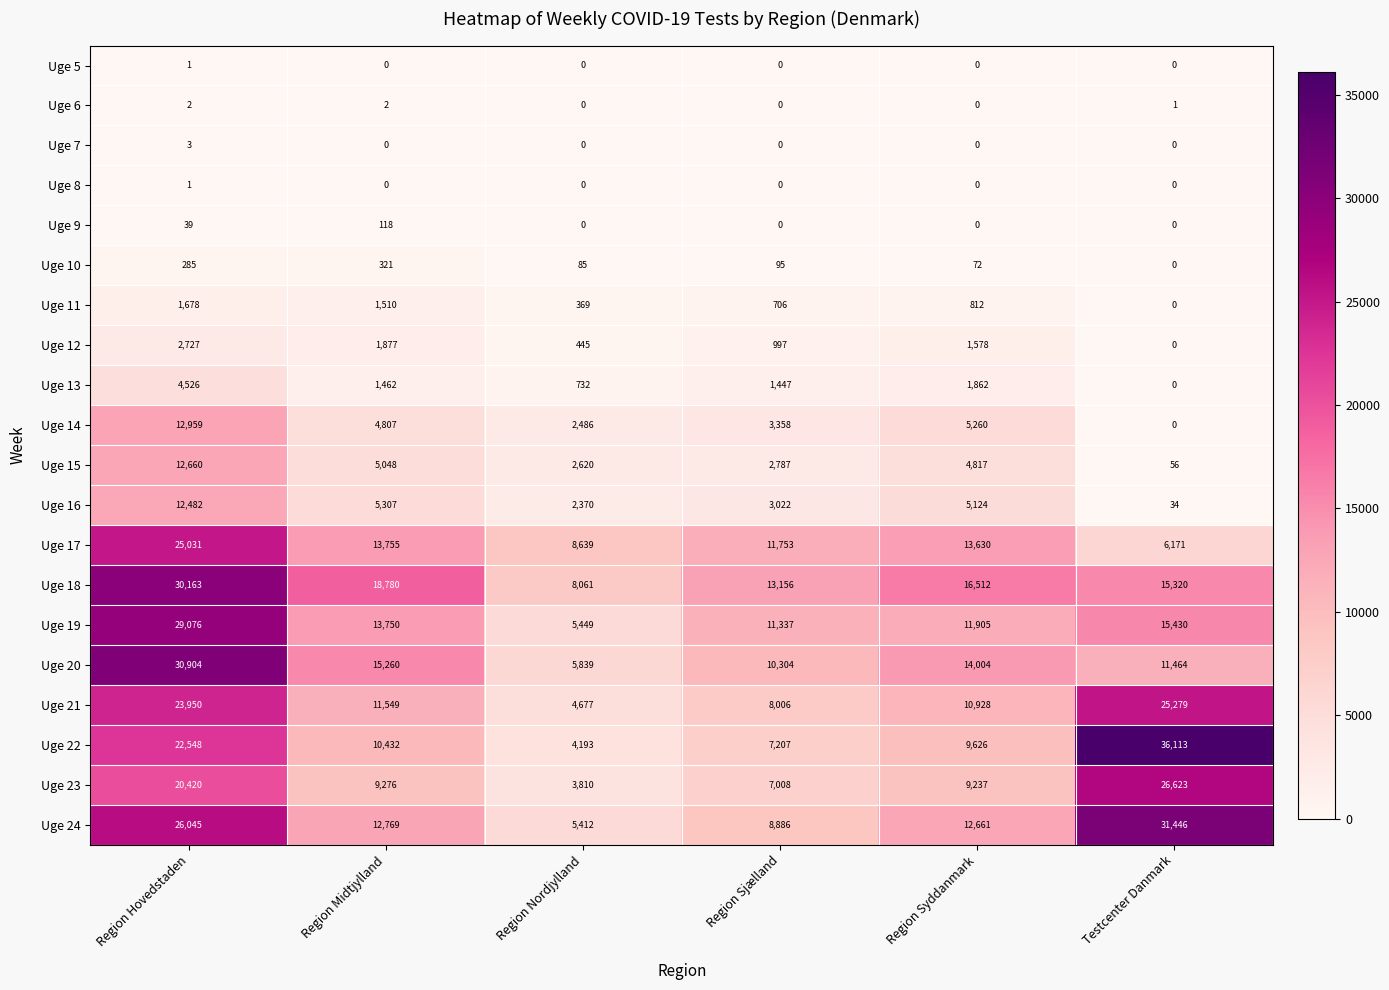

What is the sum of the Uge 16 values at Region Sjælland and Region Midtjylland?

8329